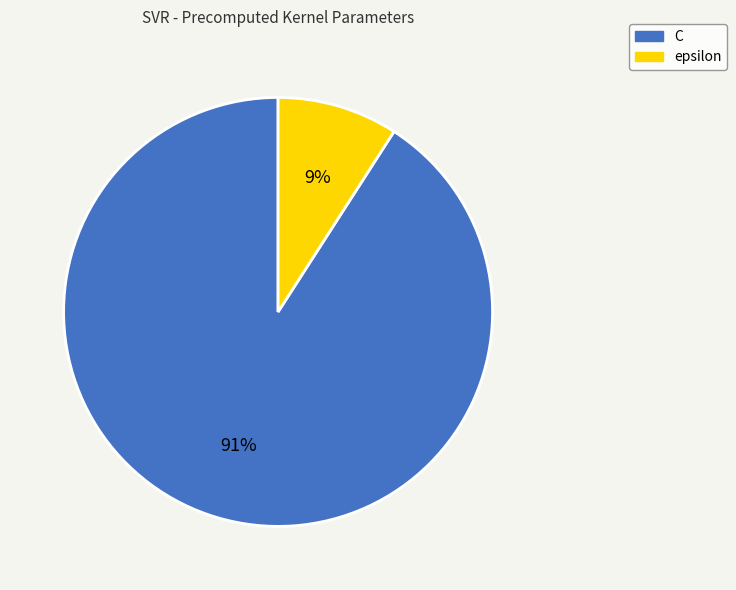

How many segments does this pie chart have?

2